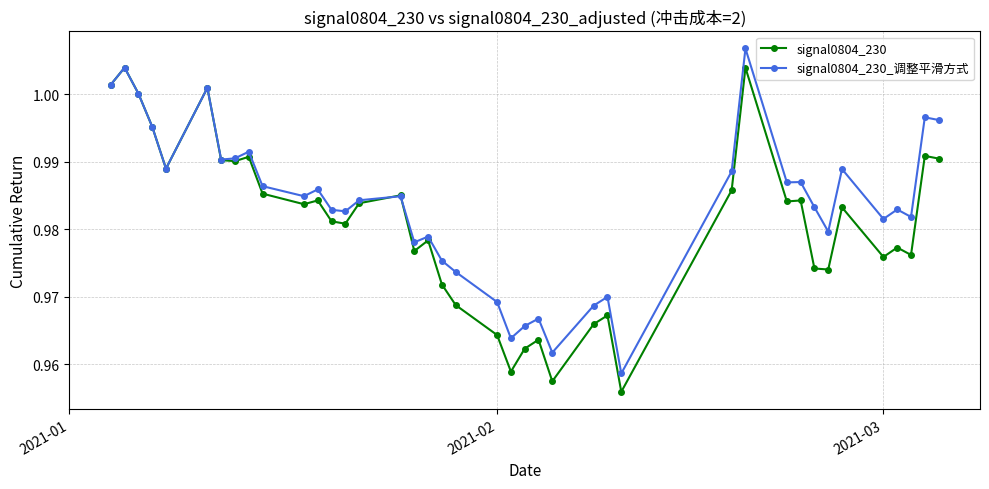

At how many categories does at least one series exceed 0?

40